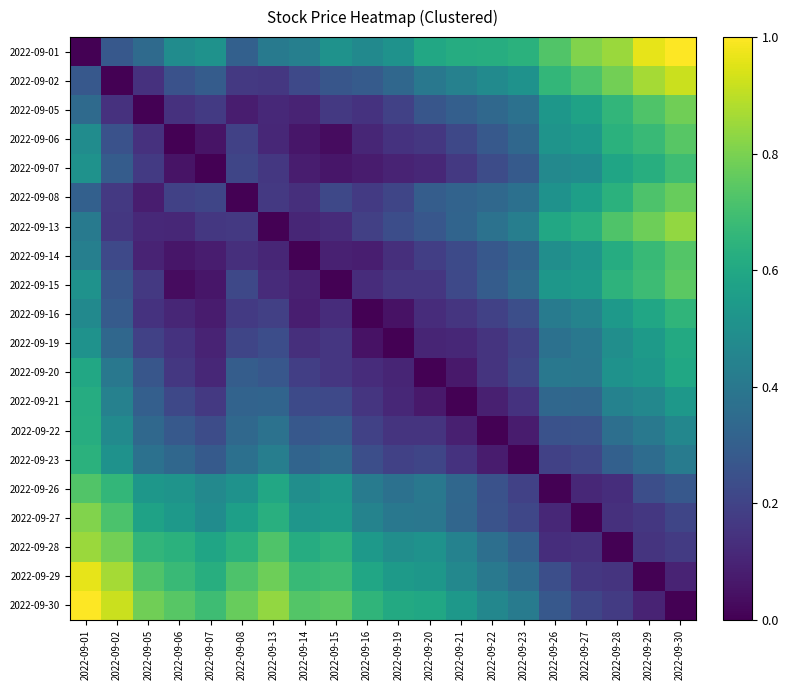

Count the number of categories in the chart.

20